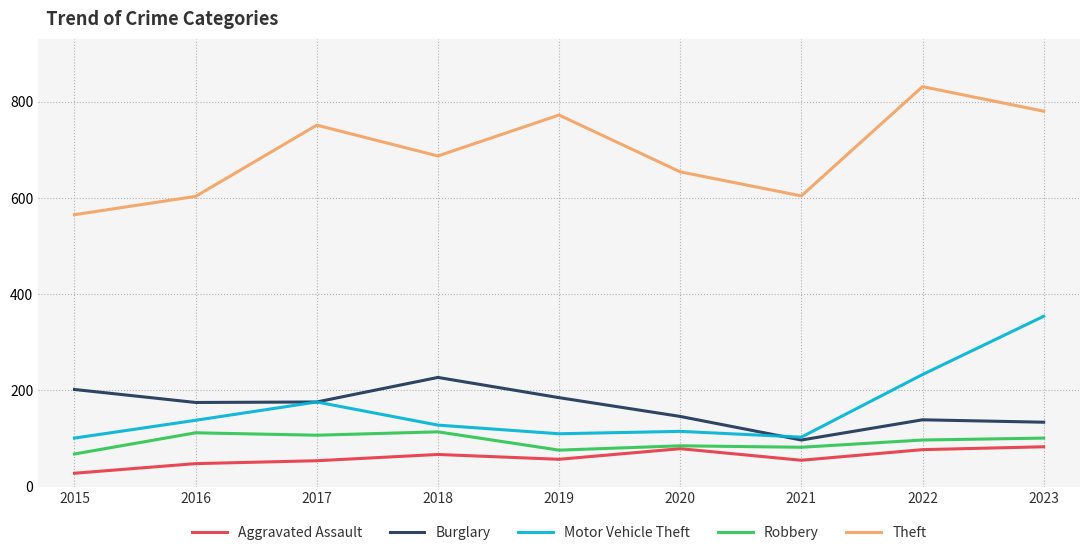

At which category does the chart reach its peak across all series?

2022